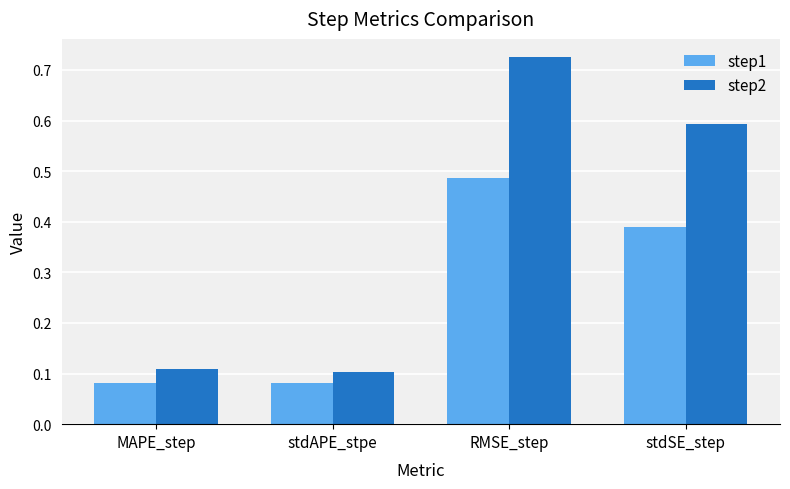

At which category is the sum across all series the highest?

RMSE_step